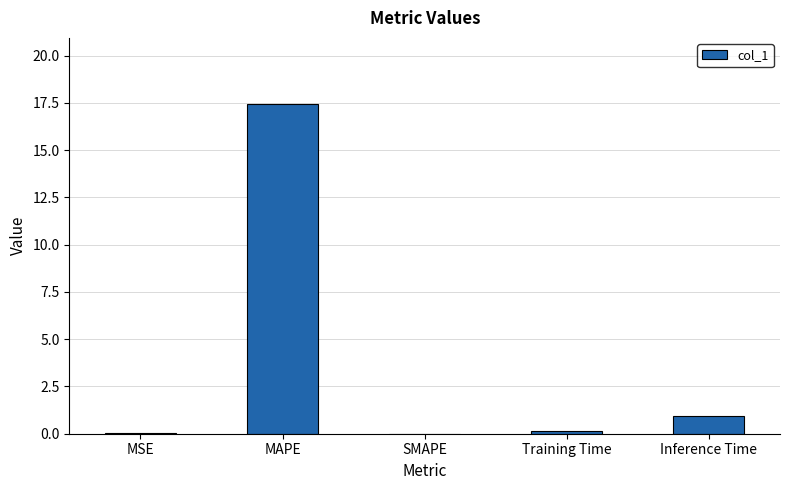

Count the number of data series in this chart.

1